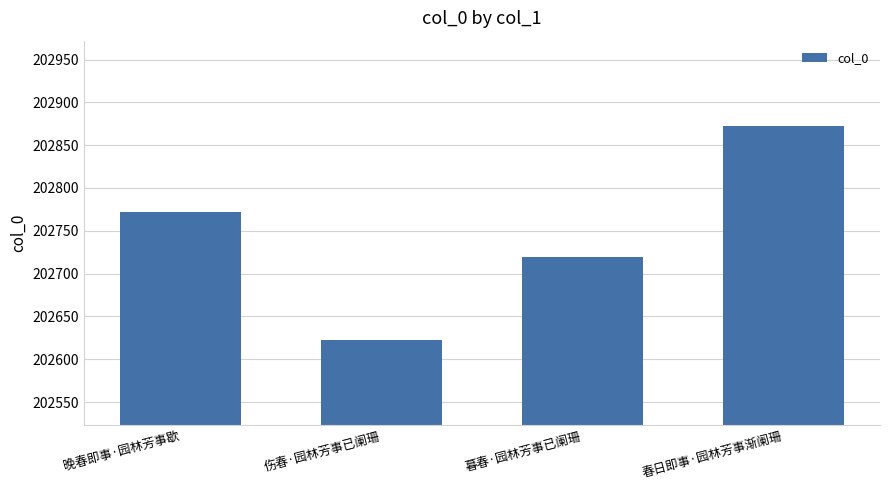

Rank the categories by value from lowest to highest.

伤春·园林芳事已阑珊, 暮春·园林芳事已阑珊, 晚春即事·园林芳事歇, 春日即事·园林芳事渐阑珊